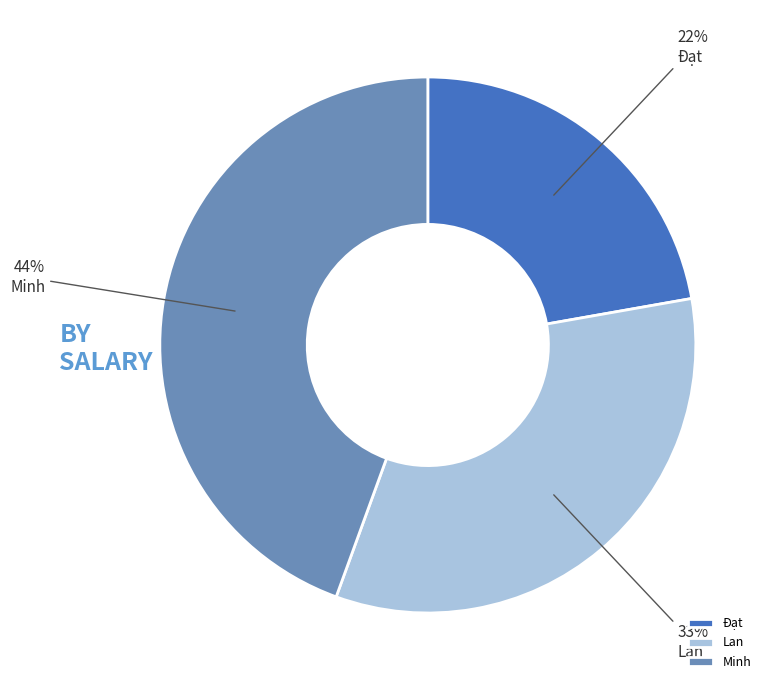

To the nearest percent, what is the average slice percentage?

33%